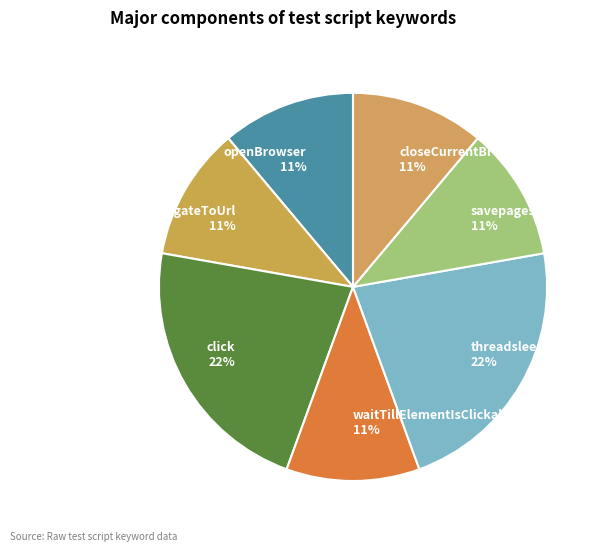

To the nearest percent, what percentage of the pie is click?

22%